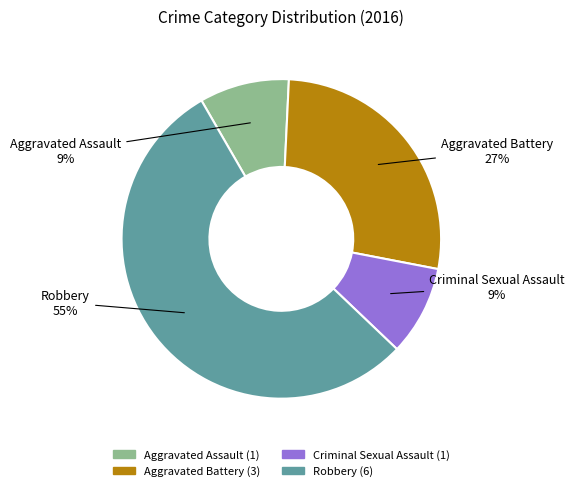

To the nearest percent, what portion does Aggravated Assault represent?

9%